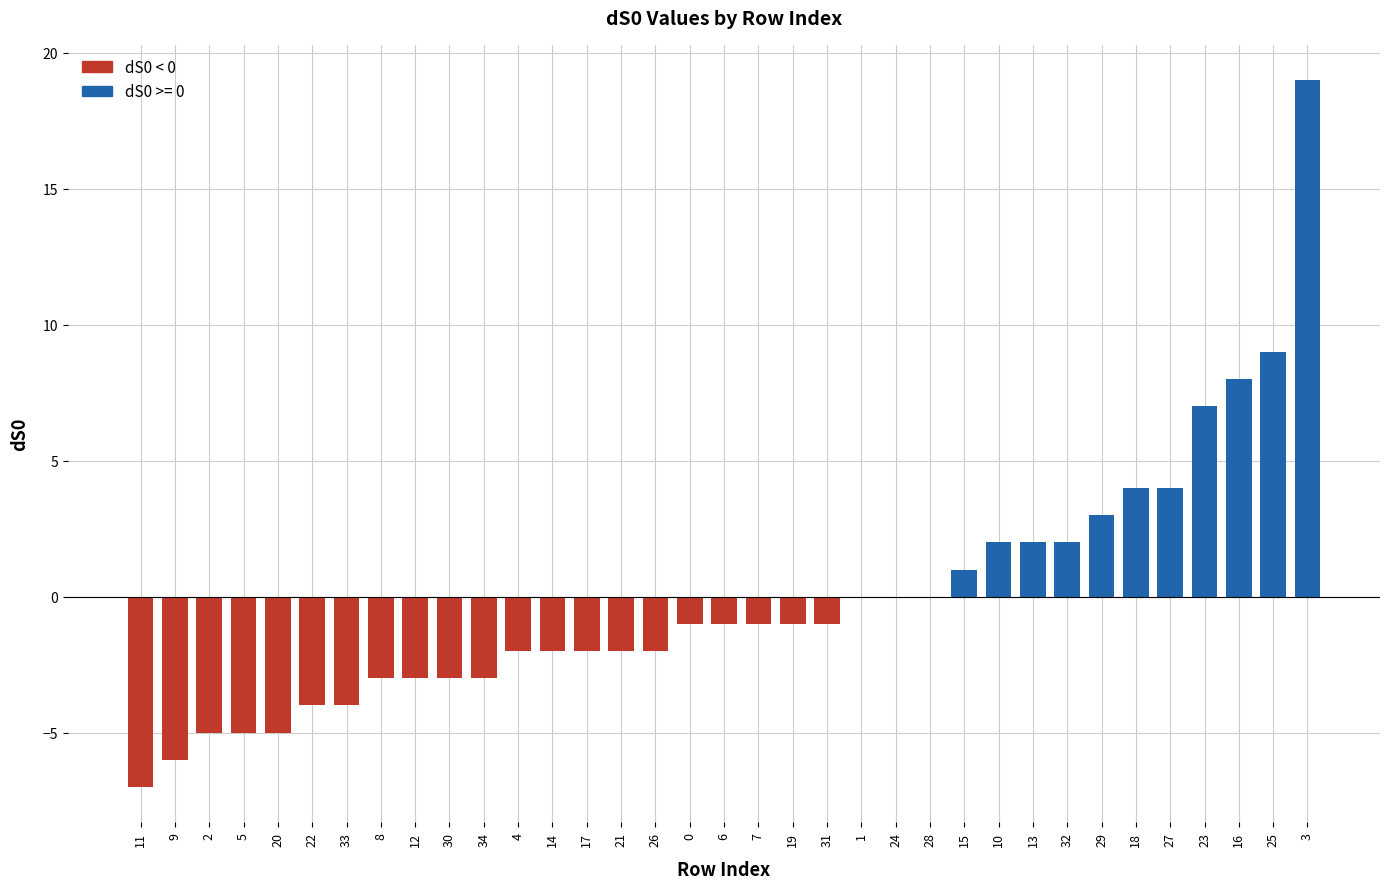

What is the sum of all values?

-2